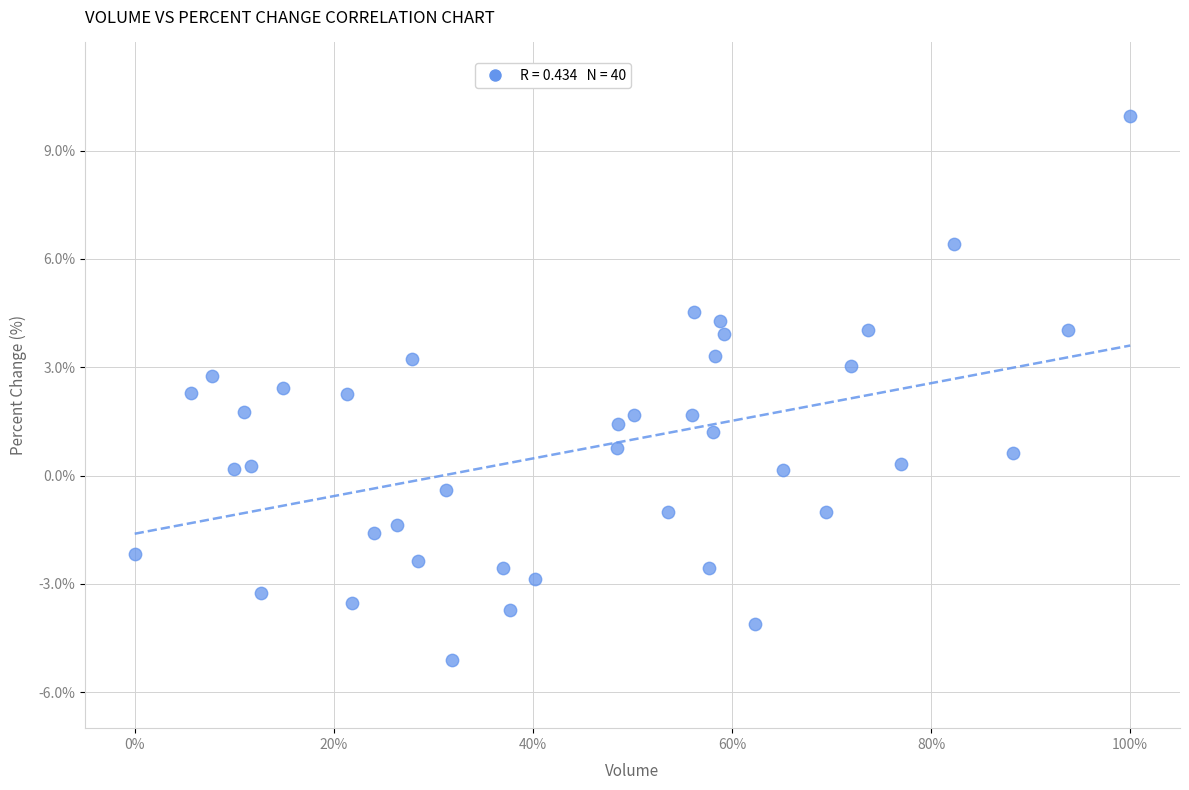

What is the range of Y values (max minus min)?

15.1